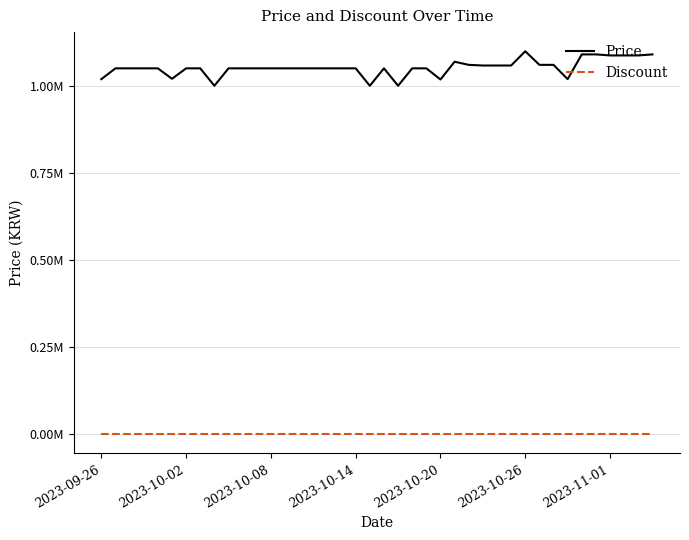

What are all the series names shown in the legend?

Price, Discount